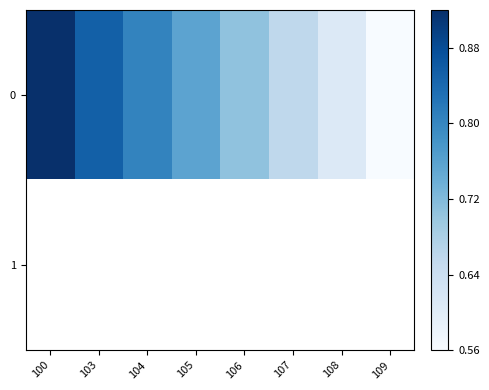

Count the number of categories in the chart.

8